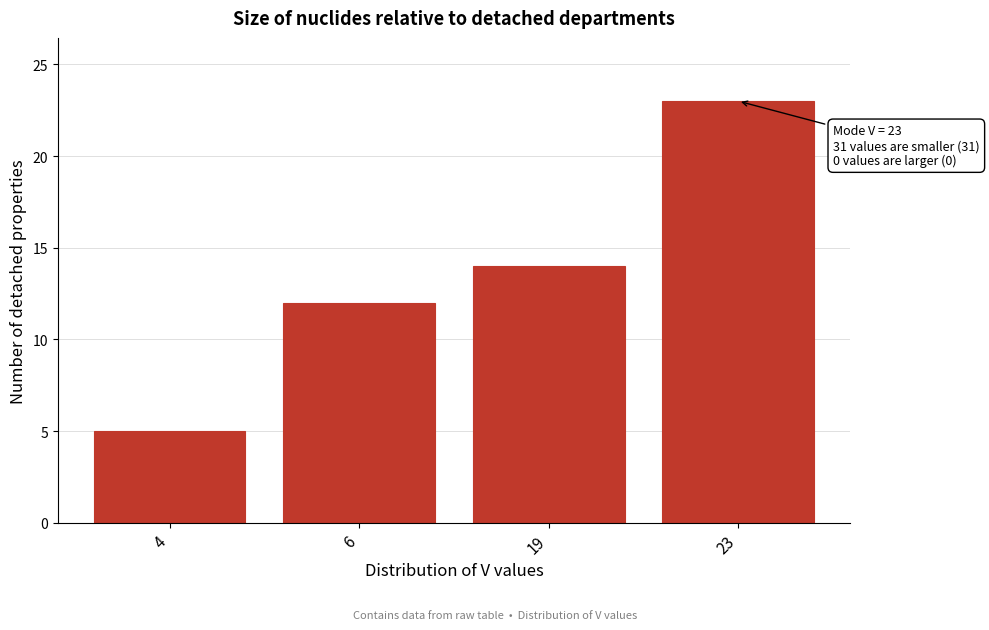

Reading left to right, extract all data points from this chart.

5	12	14	23